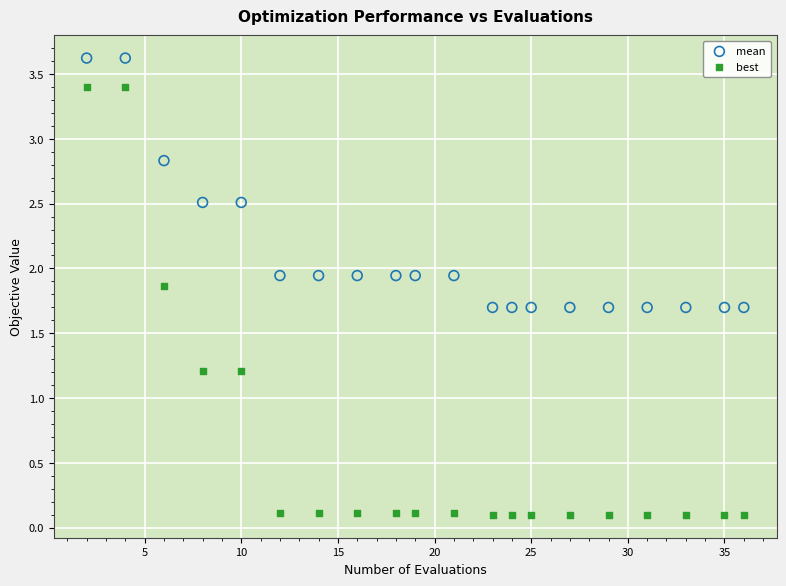

Which series has the largest Y range (max minus min)?

best